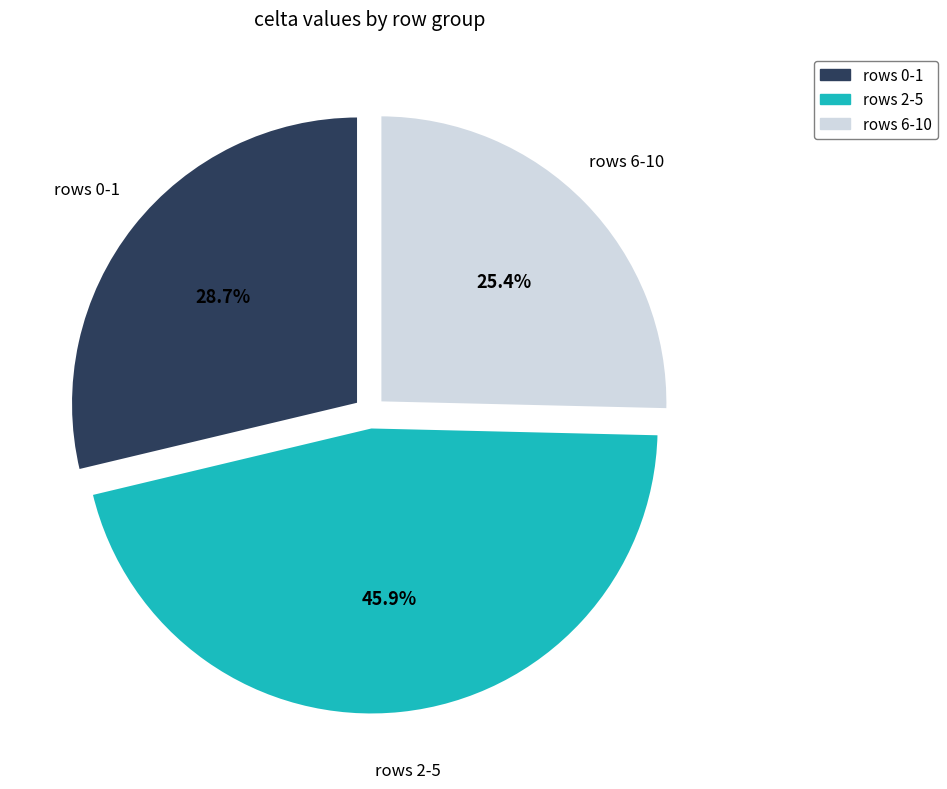

Is there any slice that represents more than half of the pie?

No